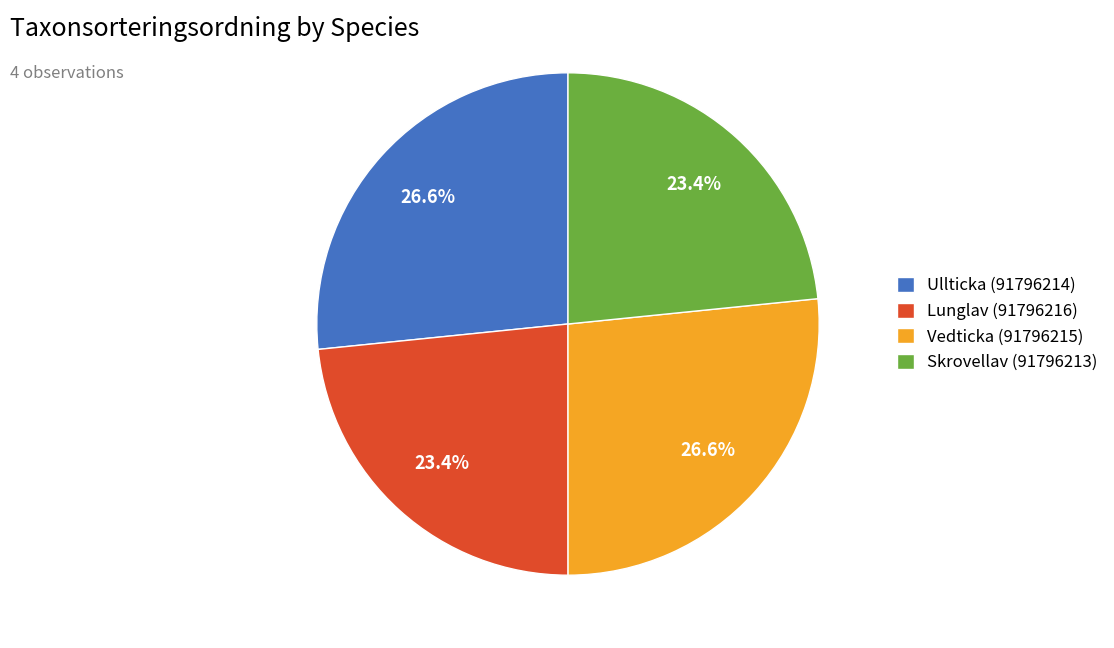

Combined, do Skrovellav (91796213) and Lunglav (91796216) account for over 50%?

No